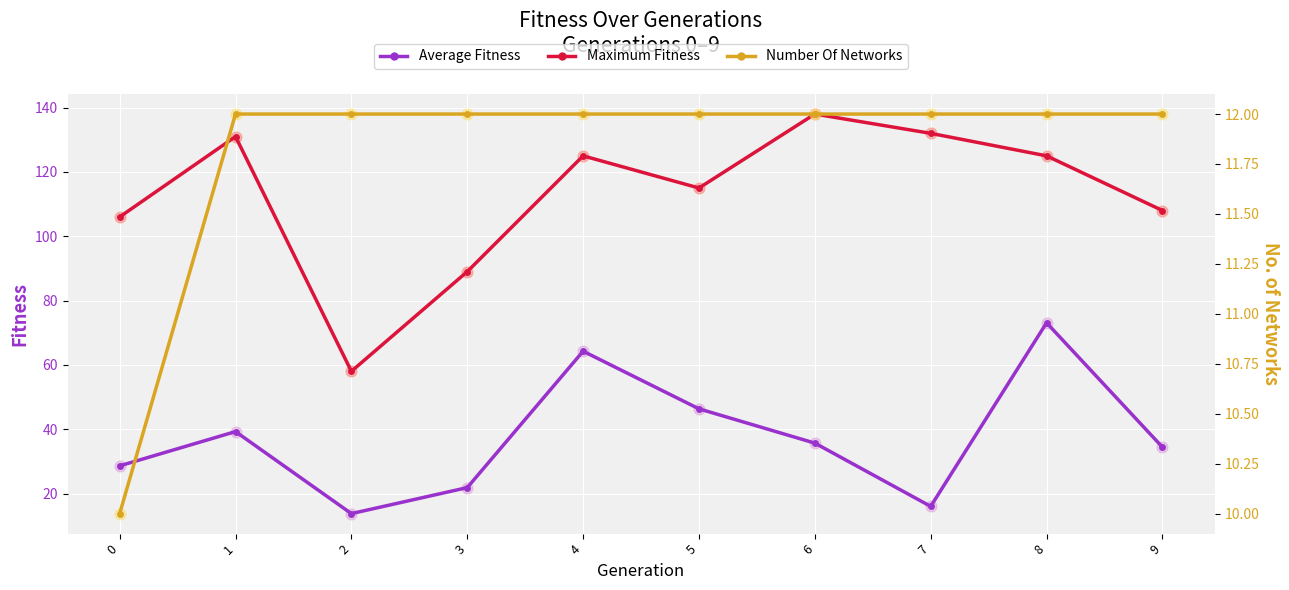

Which series reaches the minimum Y coordinate?

Number Of Networks